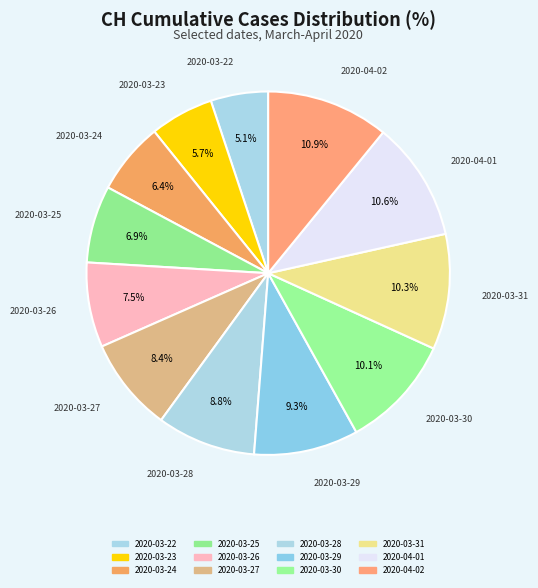

To the nearest percent, what is the average slice percentage?

8%